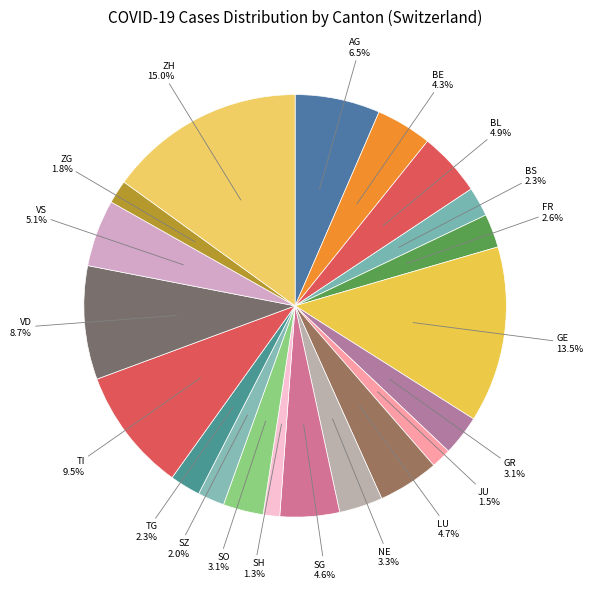

Approximately how many times larger is the value at SG compared to FR?

1.8